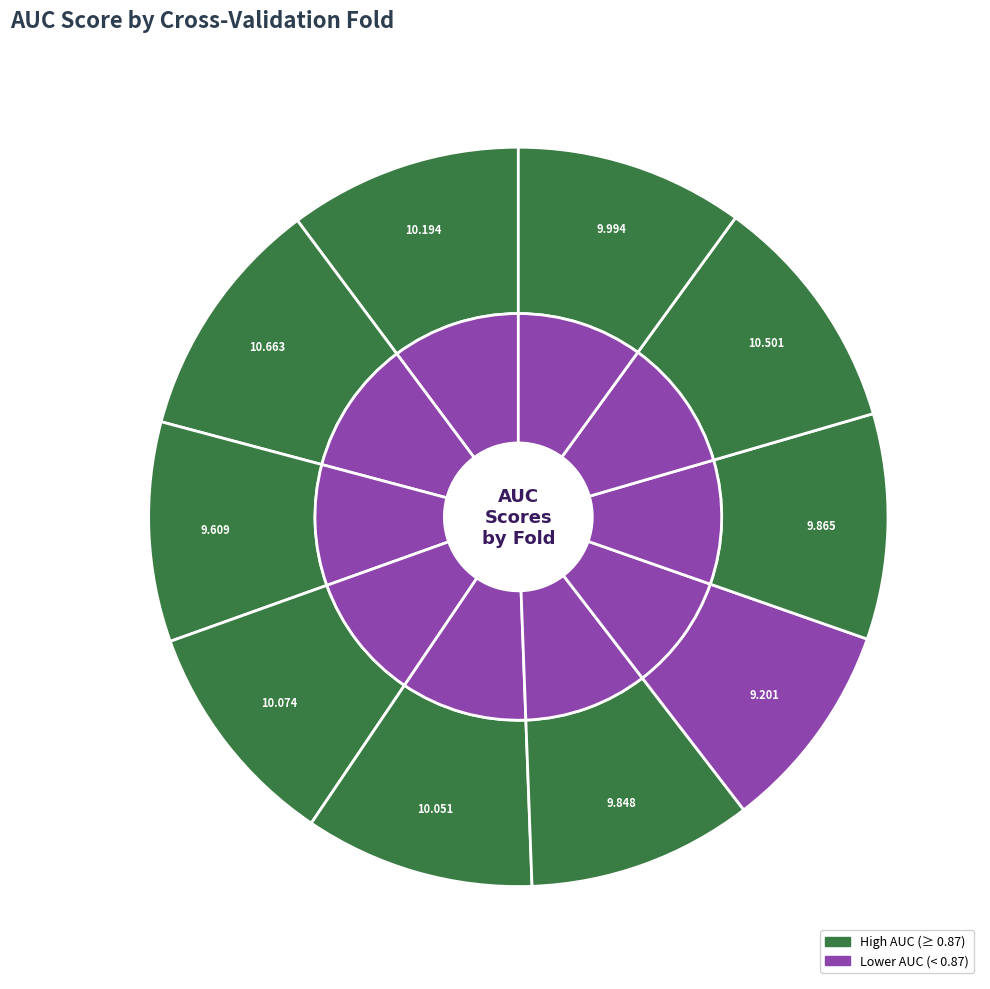

Is it true that Fold 2 is 1% of the pie?

False